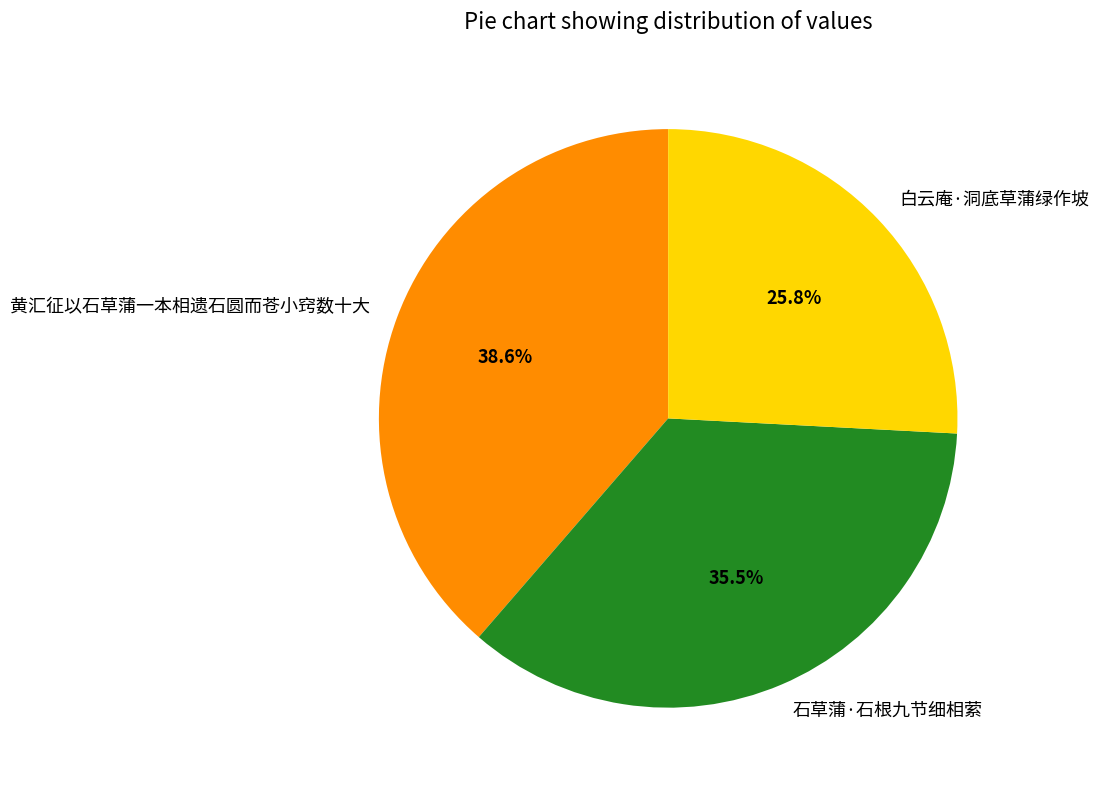

To the nearest percent, what is the difference between the largest and smallest slice percentages?

13%